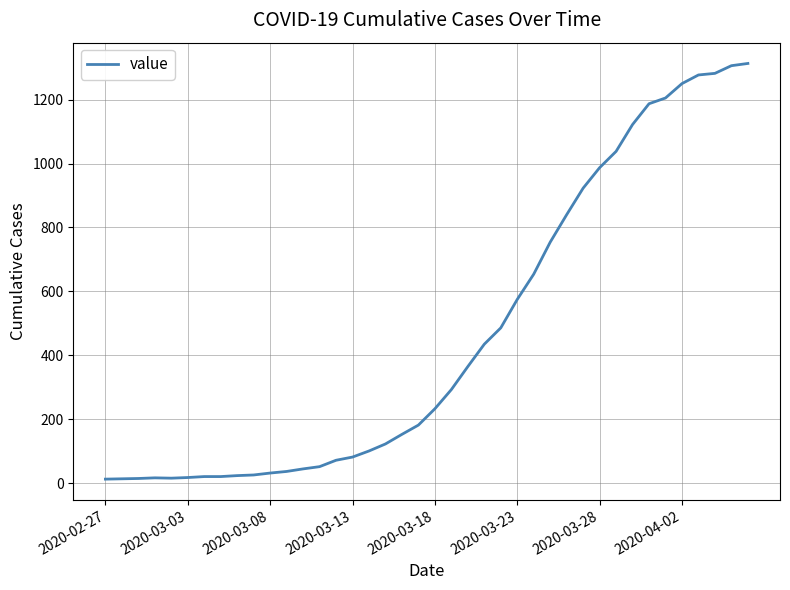

What is the greatest value displayed?

1313